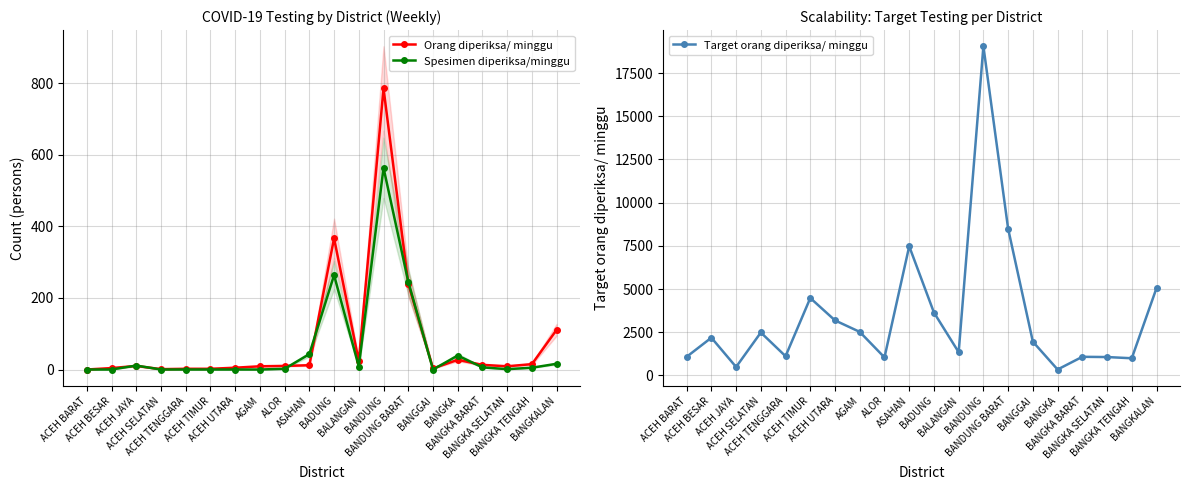

At which category does Target orang diperiksa/ minggu reach its first local peak?

ACEH BESAR